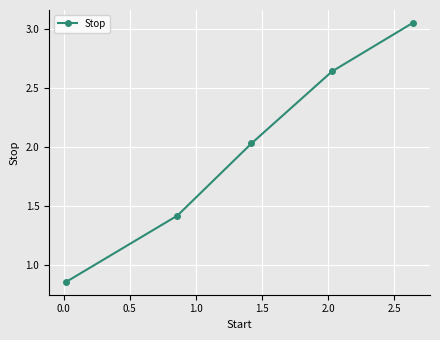

What is the sum of all values?

10.0